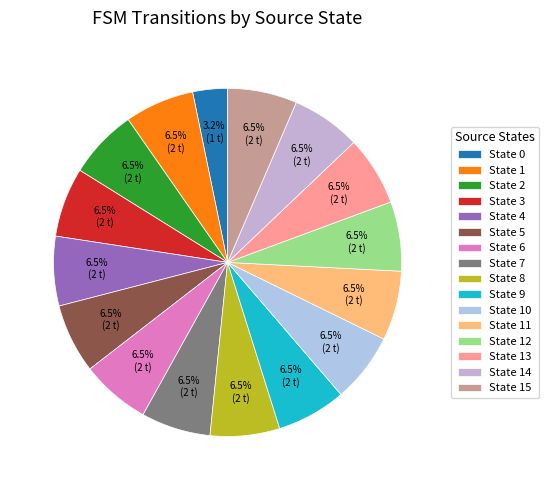

Does any single category account for the majority?

No